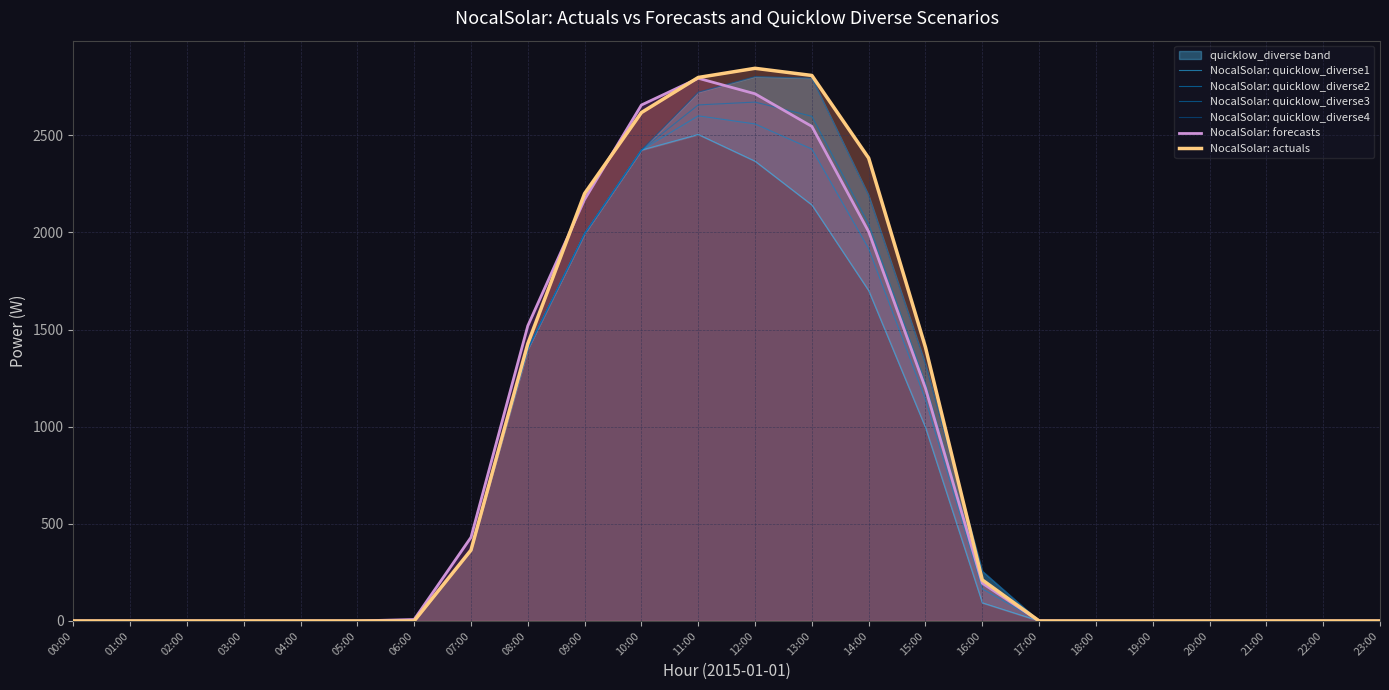

How many times do NocalSolar: actuals and NocalSolar: forecasts cross each other?

3